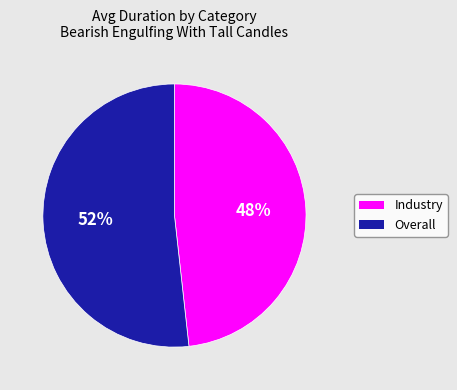

Is the sum of Overall and Industry greater than half?

Yes